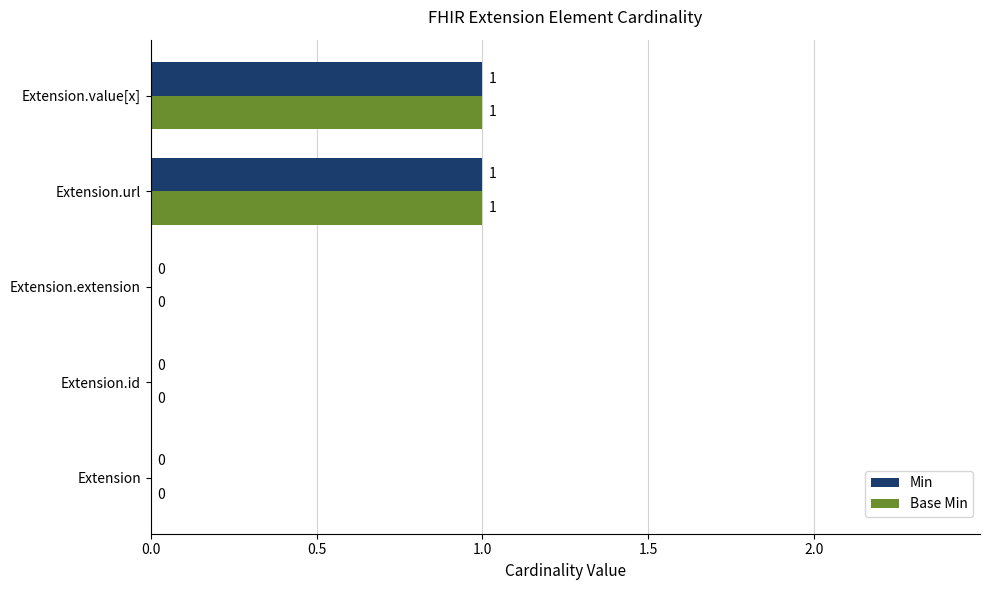

Is the value of Min at Extension greater than the value of Base Min at Extension.value[x]?

No